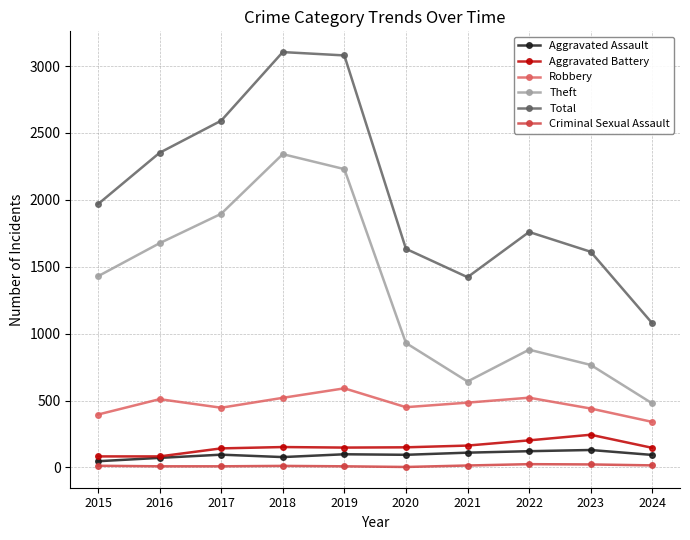

At how many categories does at least one series exceed 1014?

10